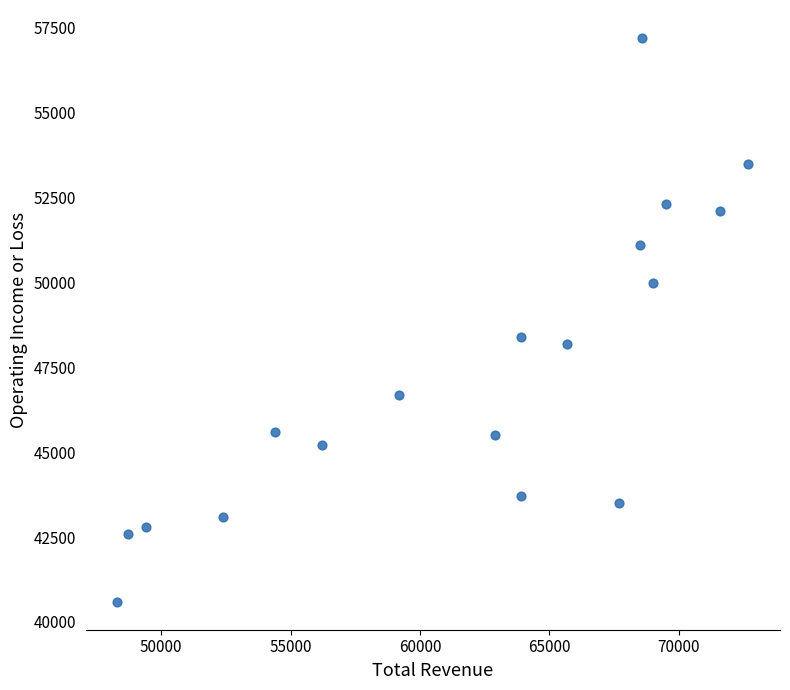

What Y value in the scatter plot is closest to 48900?

48400